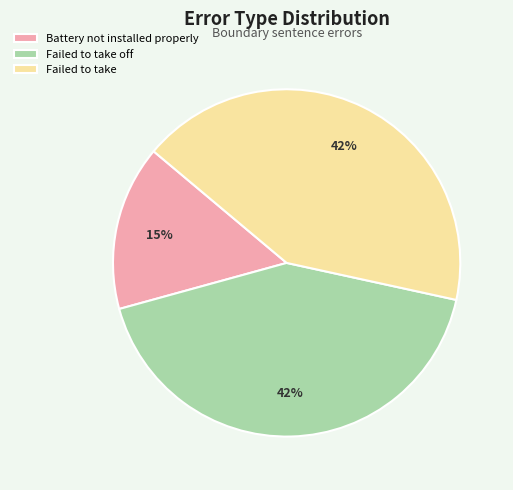

Which slice is the smallest?

Battery not installed properly